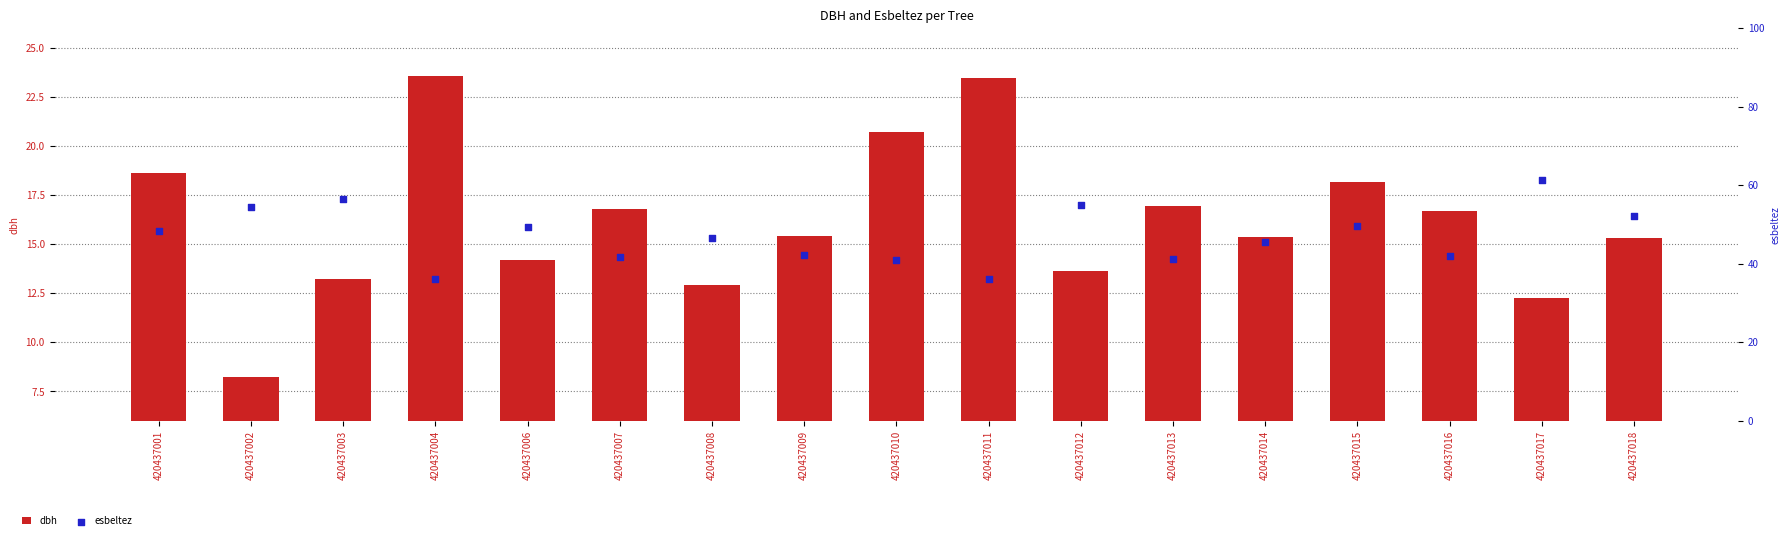

Which series contains the highest Y value?

esbeltez